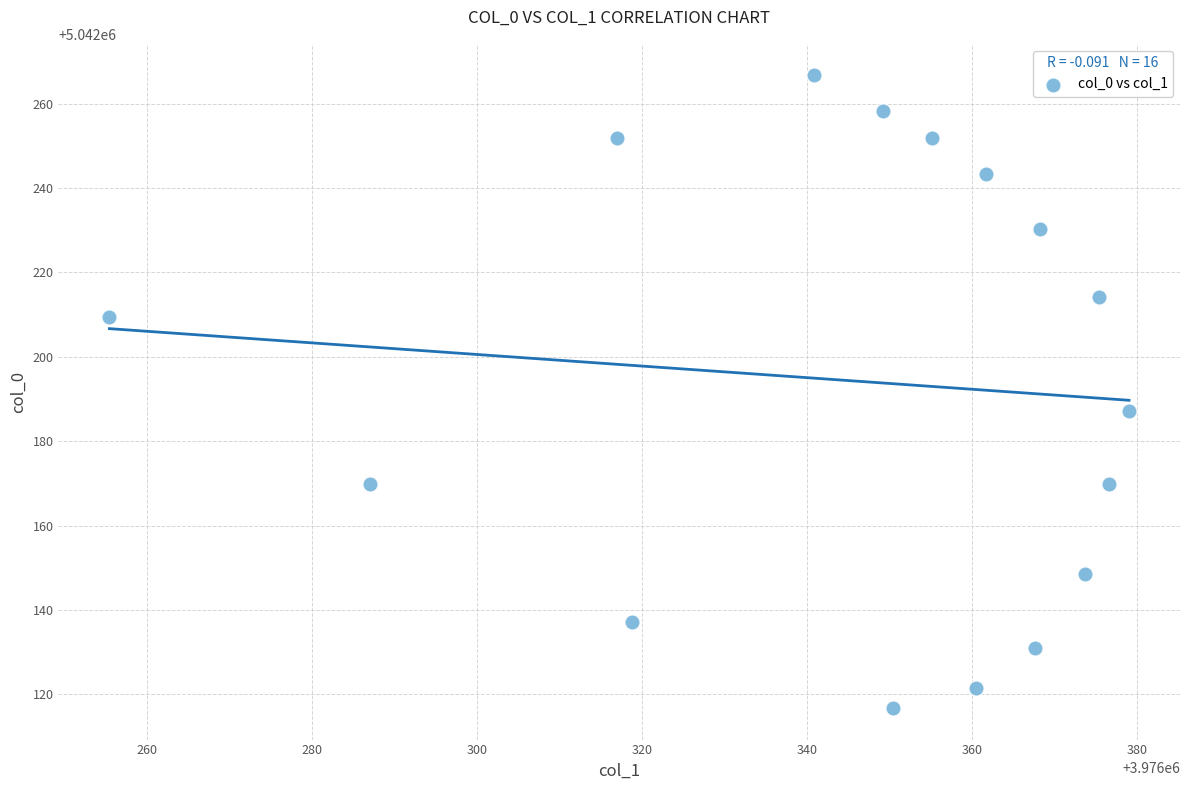

What is the range of X values (max minus min)?

123.6